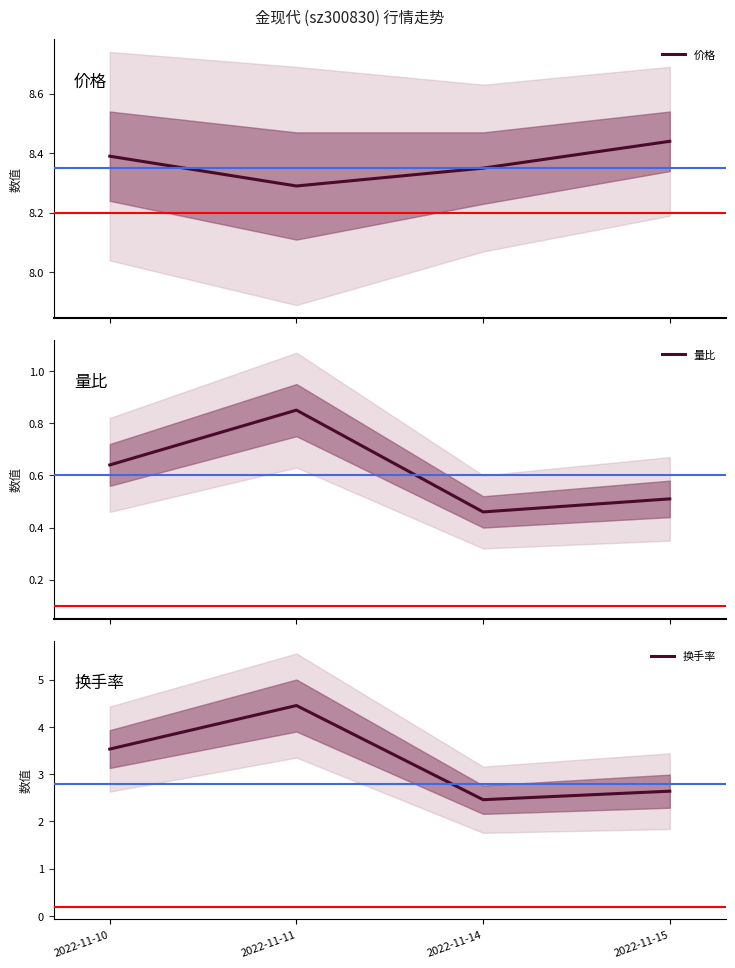

At which label is 价格 closest to 8?

2022-11-11